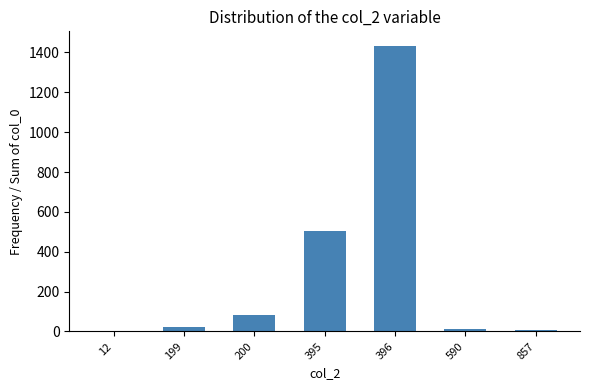

What is the greatest value displayed?

1434